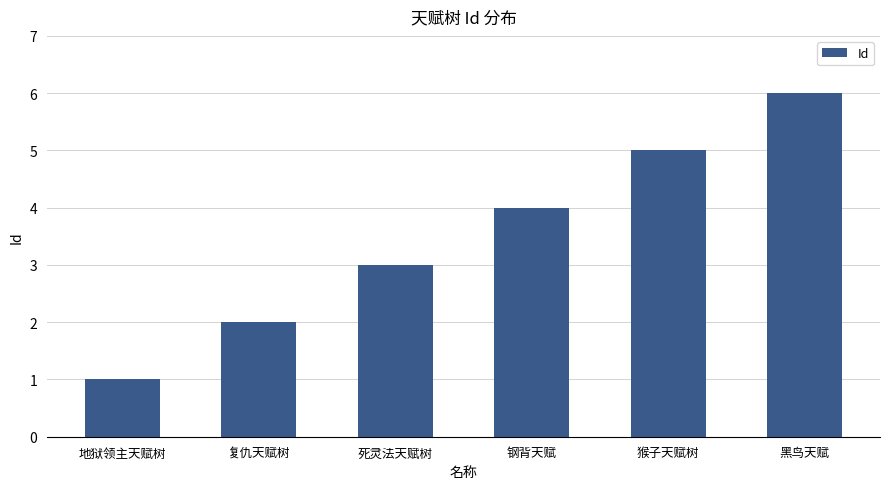

At which category does the chart reach its minimum across all series?

地狱领主天赋树